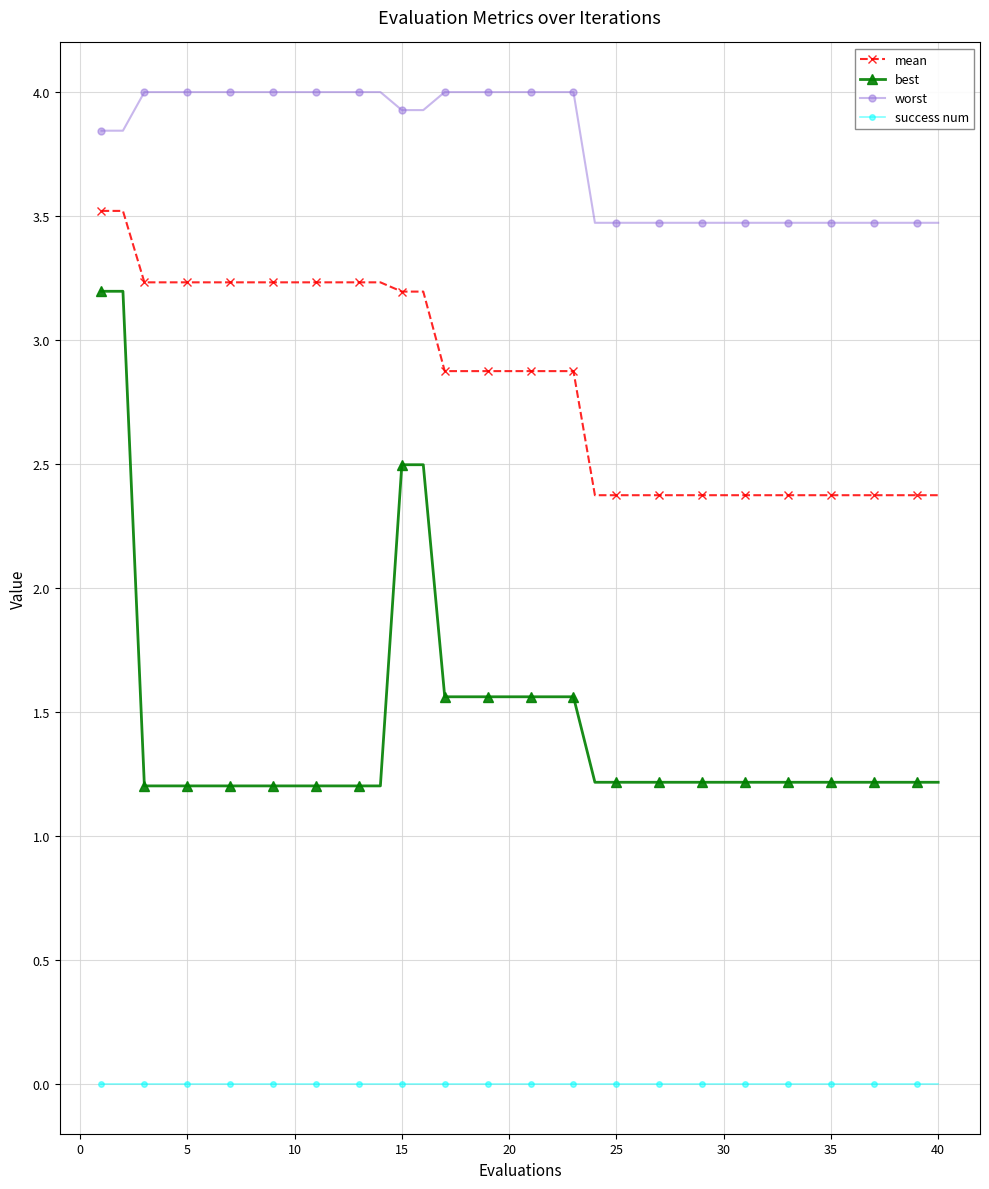

Does the chart display data point markers on the line(s)?

Yes